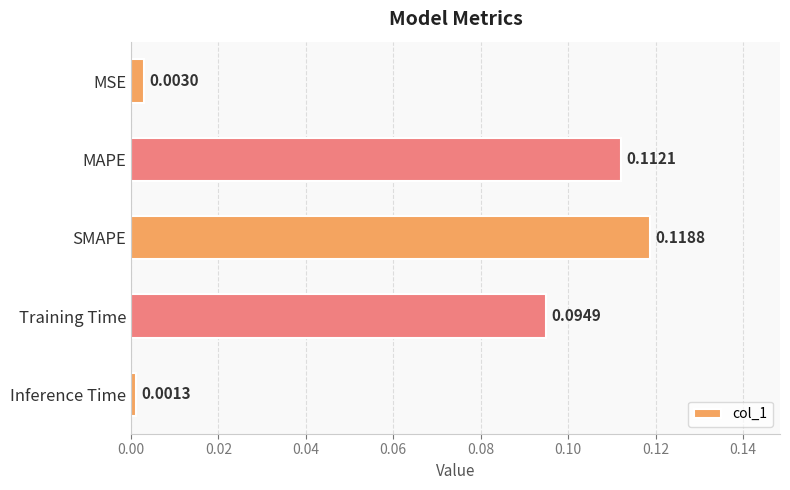

Which label corresponds to the largest value in the chart?

SMAPE